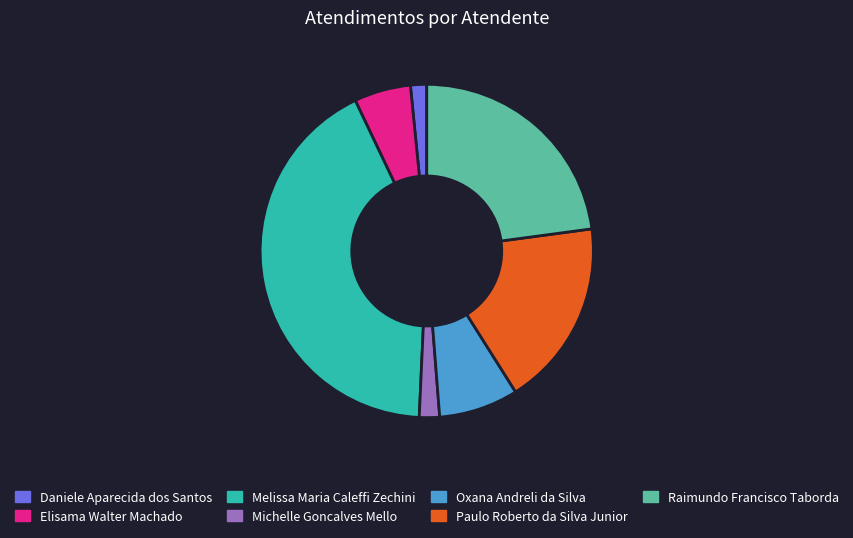

Combined, do Michelle Goncalves Mello and Oxana Andreli da Silva account for over 50%?

No